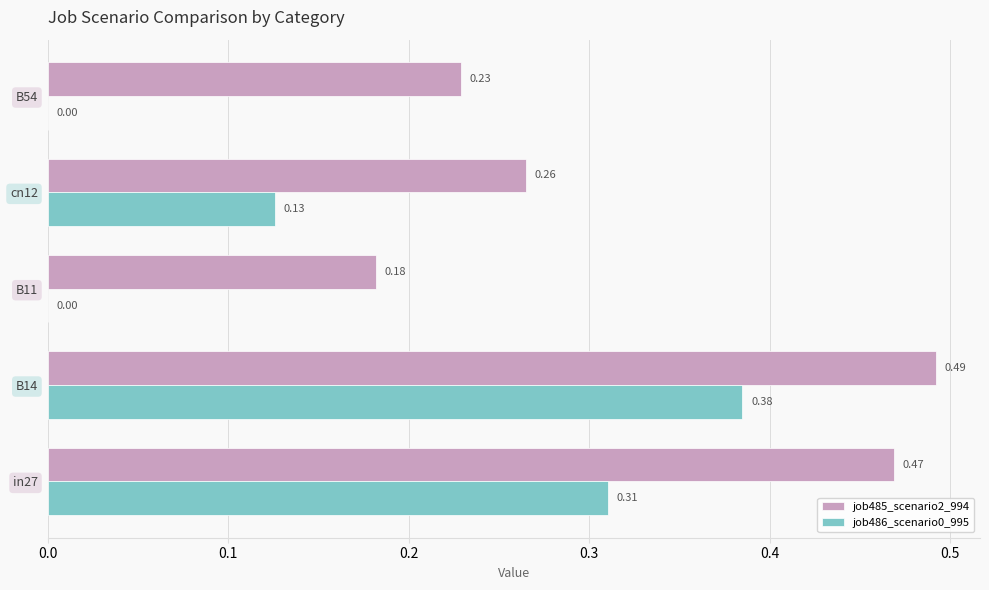

Which series changed the most between cn12 and B54?

job486_scenario0_995